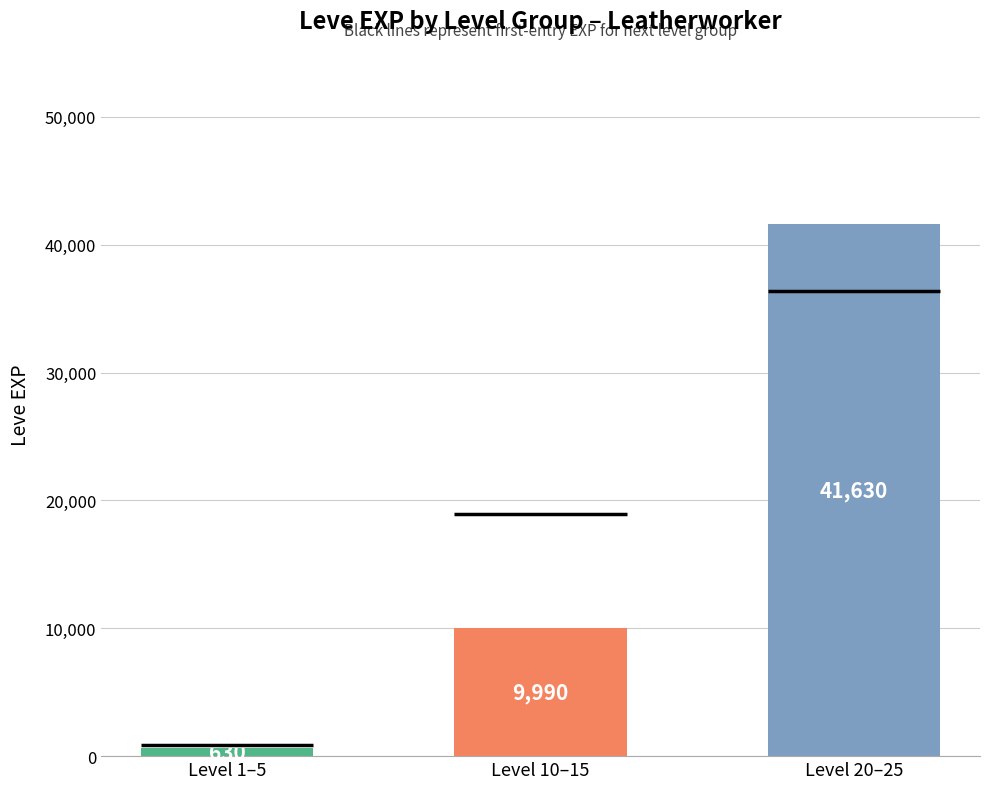

Which category has the lowest value across all series?

Level 1–5